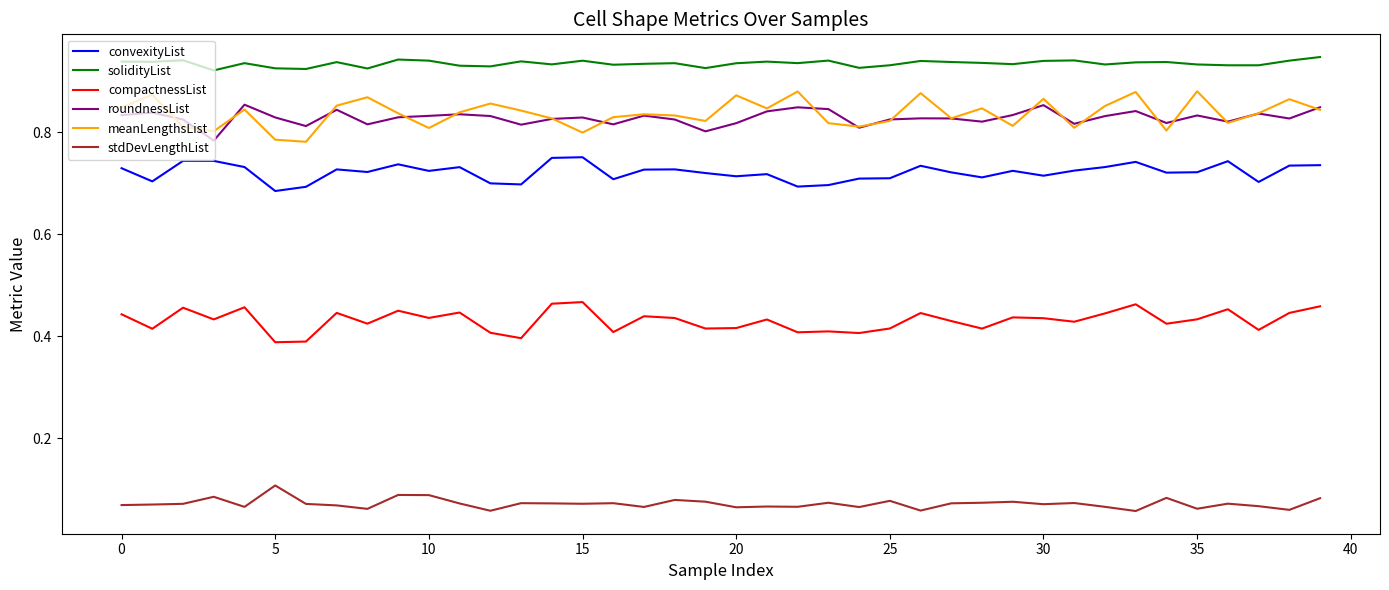

True or false: stdDevLengthList and solidityList cross at least once.

False